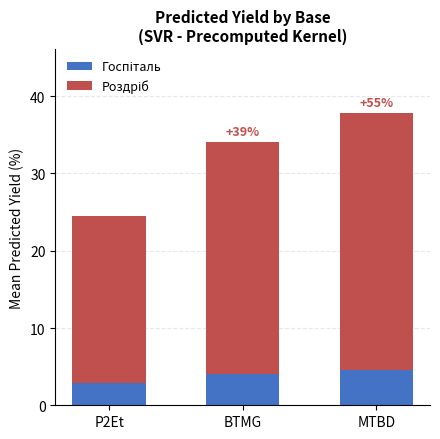

What is the total value across all series at MTBD?

37.8